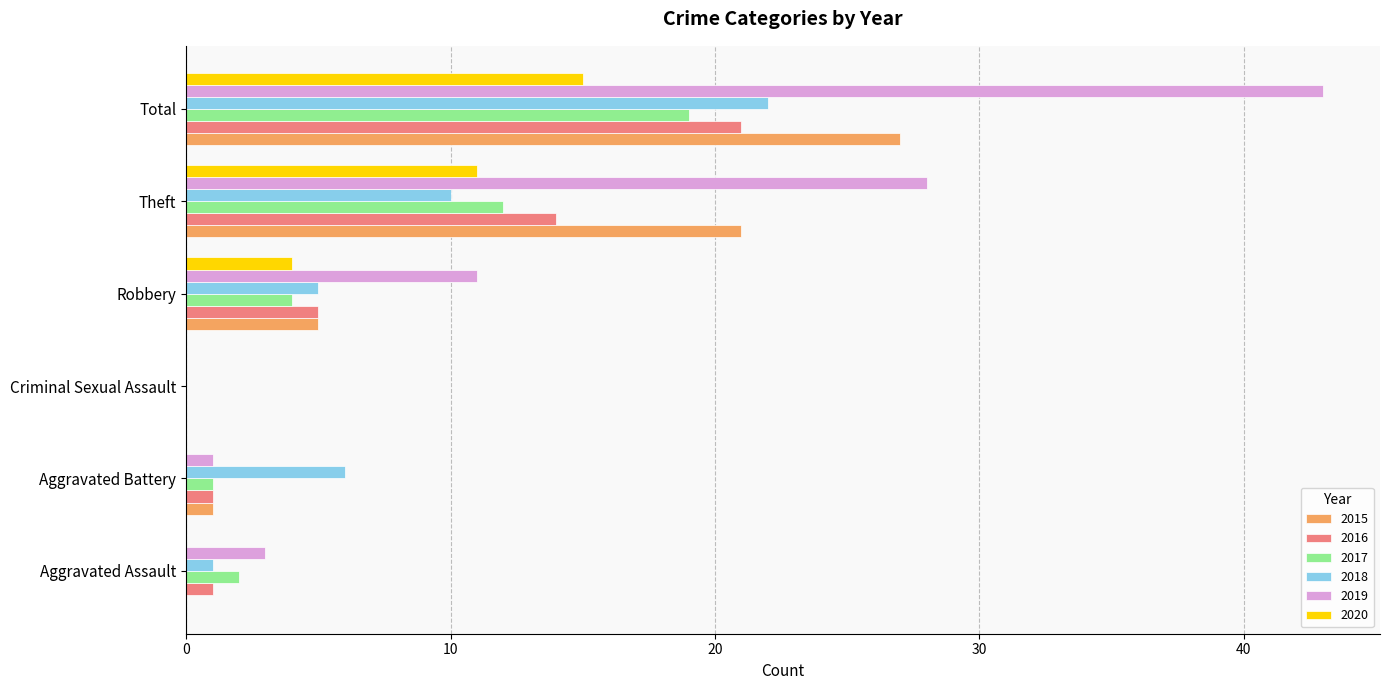

At which label is 2017 closest to 9?

Theft